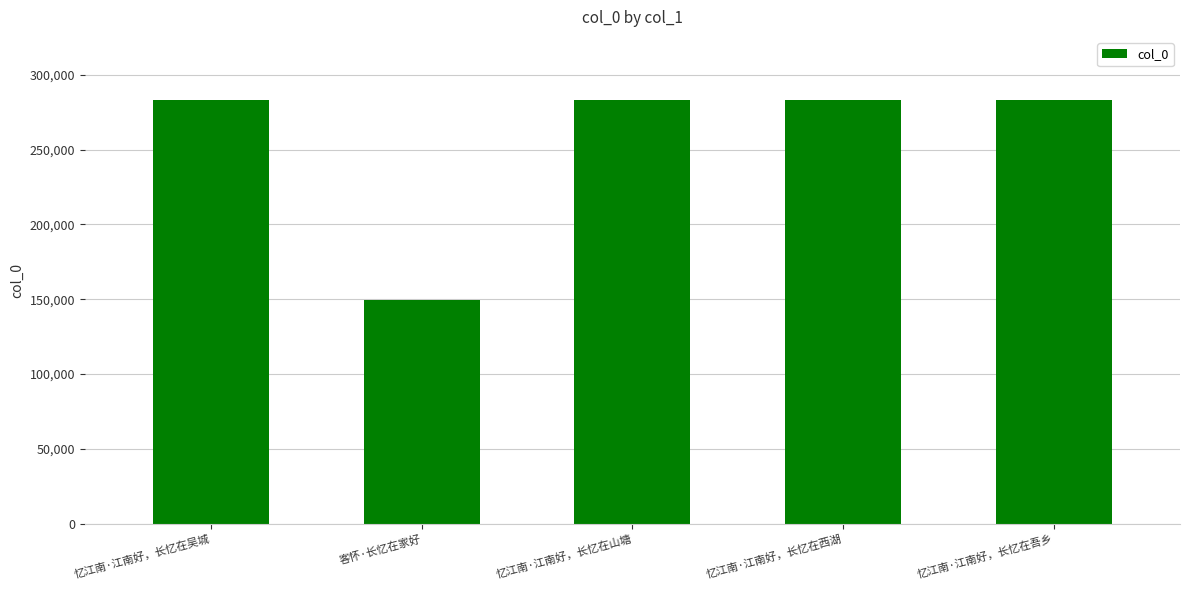

The value at 忆江南·江南好，长忆在山塘 is 282953. True or false?

True